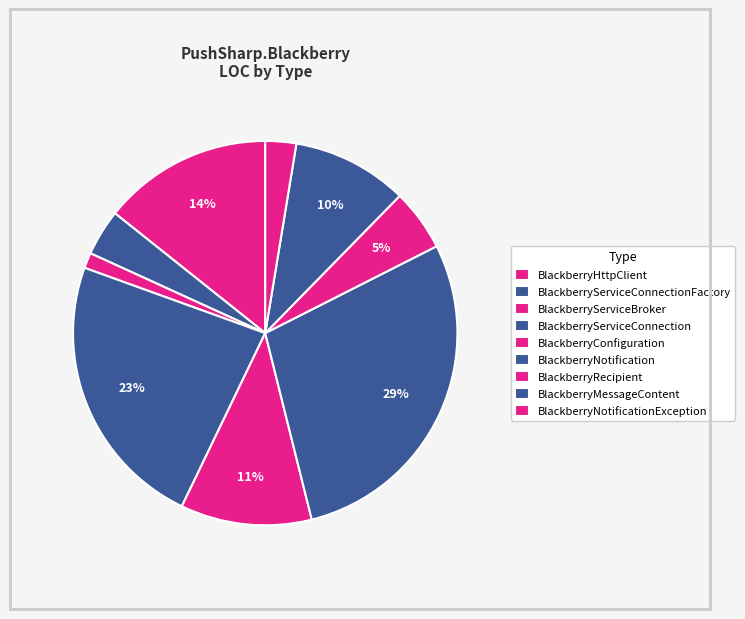

What percentage is NOT represented by BlackberryMessageContent?

90.3%